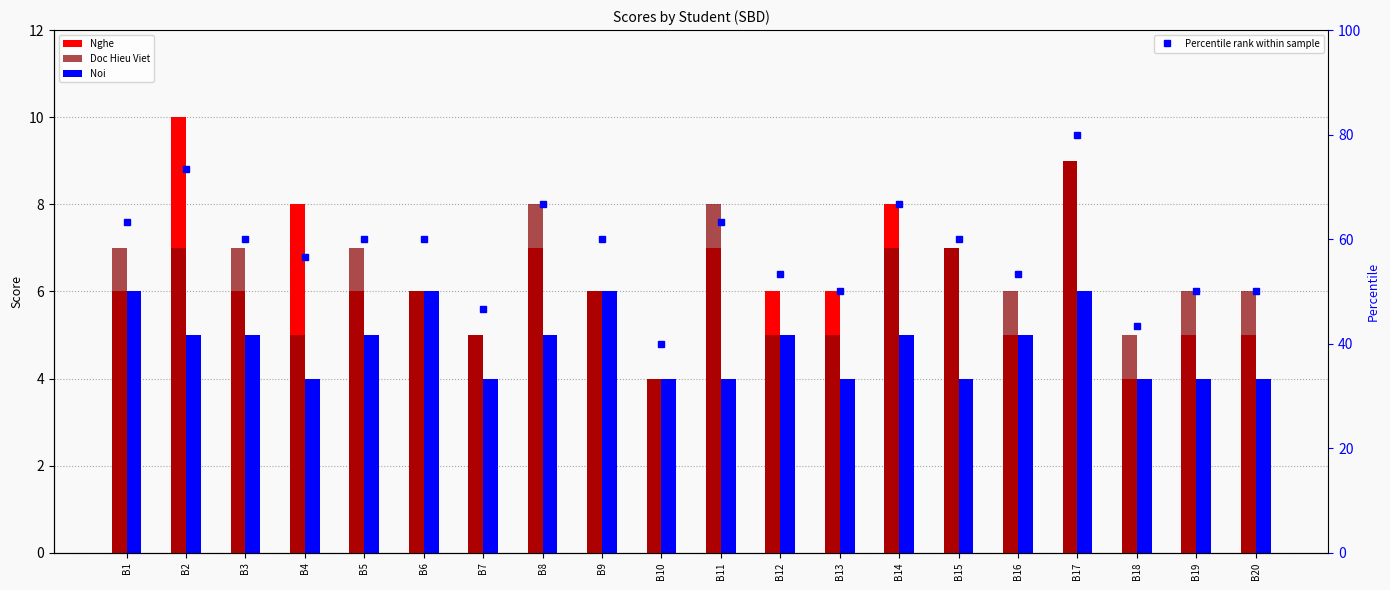

What is the spread (max minus min) of values at B7?

42.7